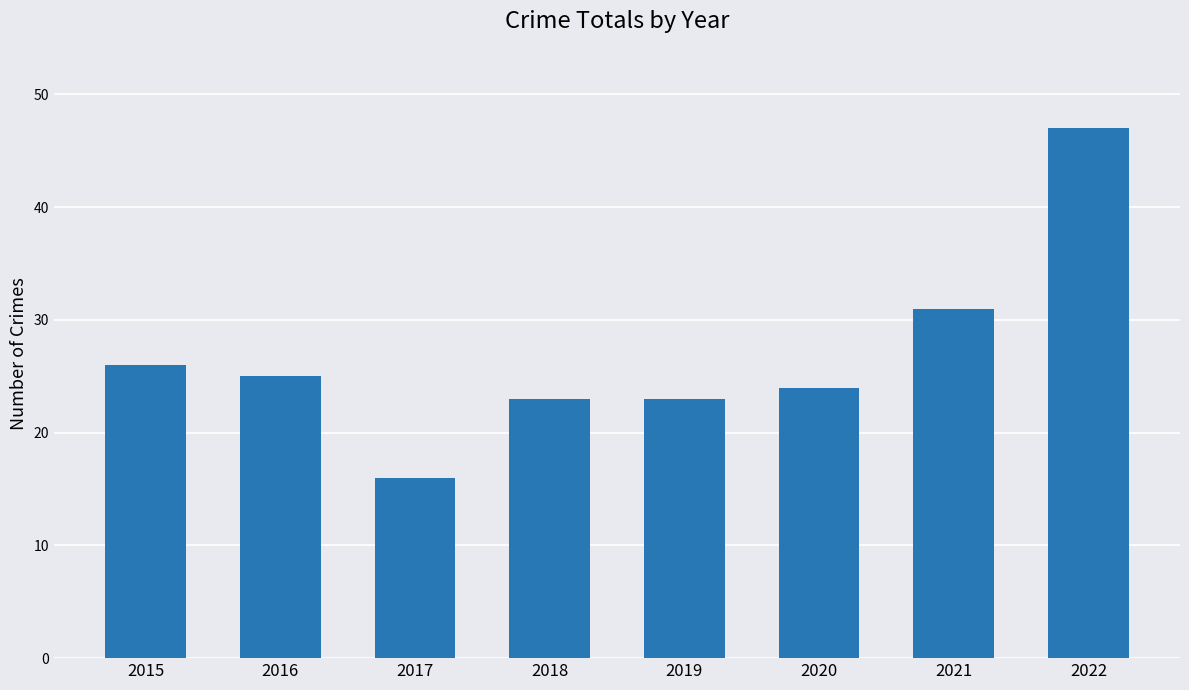

Approximately how many times larger is the value at 2018 compared to 2015?

0.9